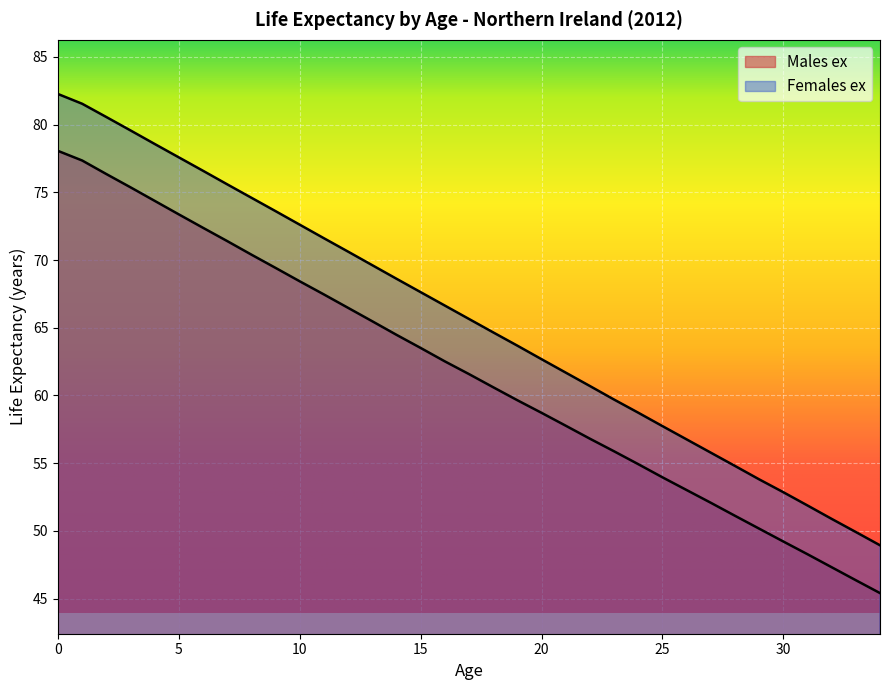

How many values in the Females ex series are below 65?

17